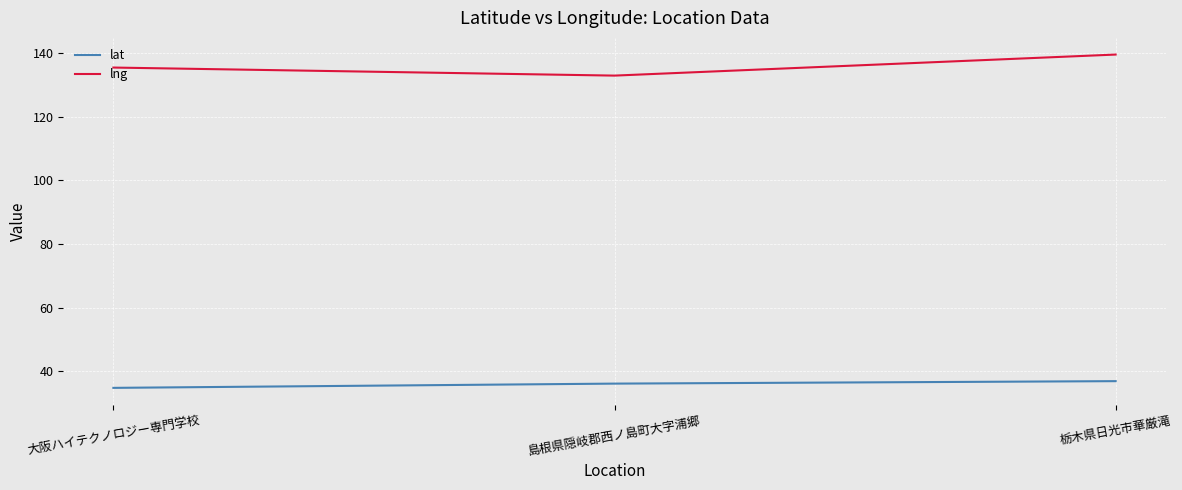

How many values in the lat series exceed 36?

2